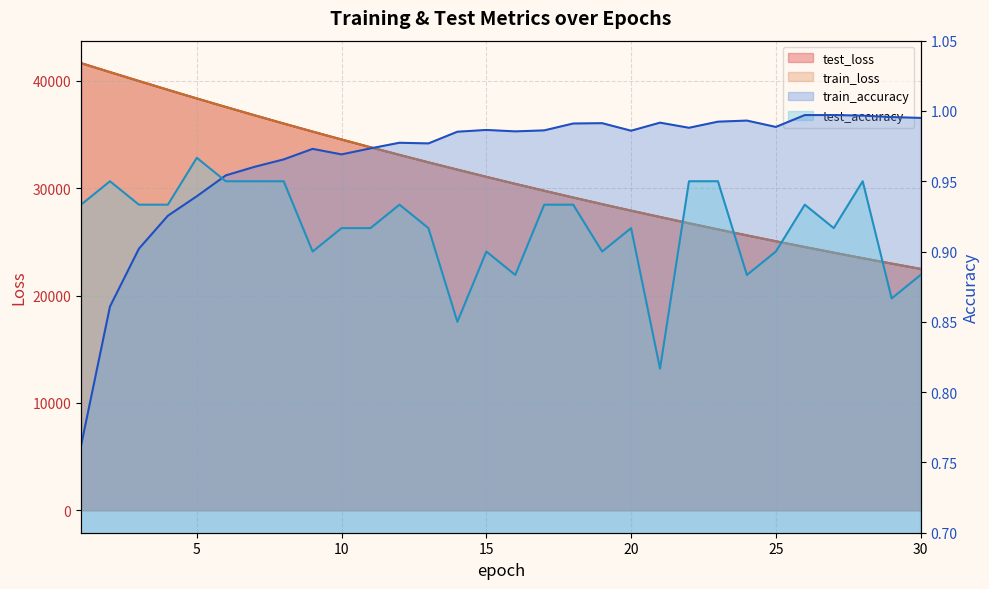

True or false: train_loss and test_loss intersect in this chart.

True